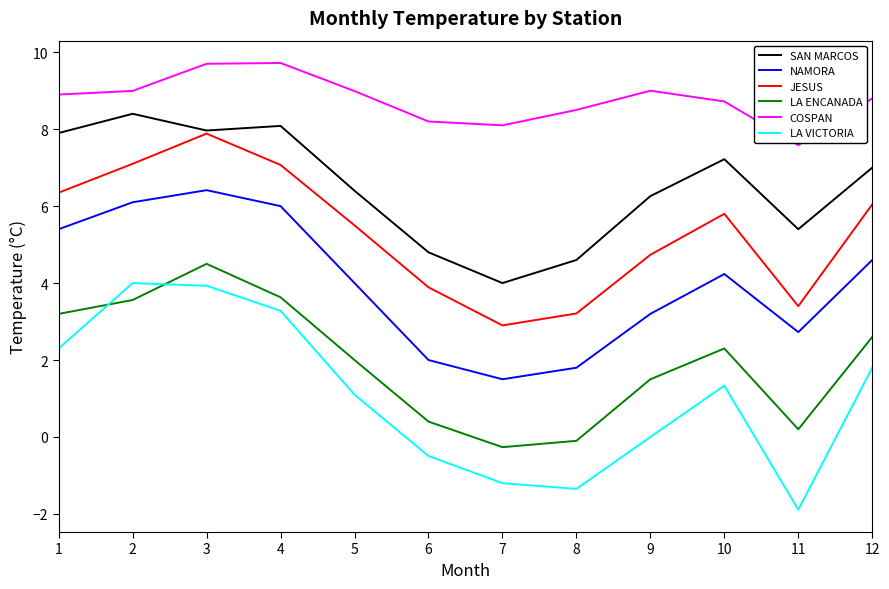

Is this an area chart (filled region under the line)?

No